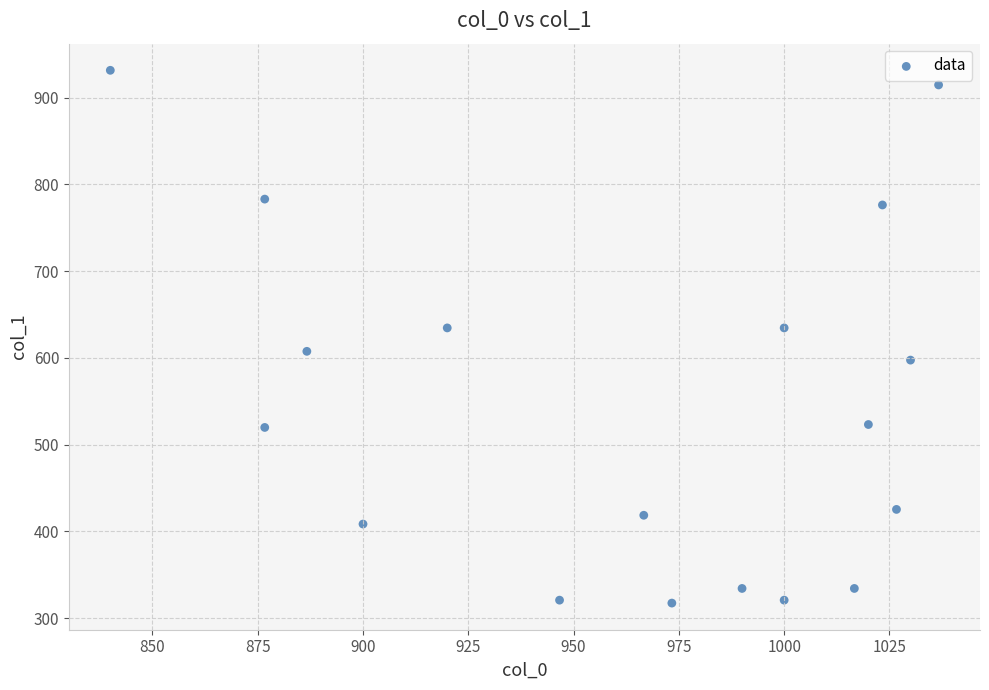

What is the range of X values (max minus min)?

196.7